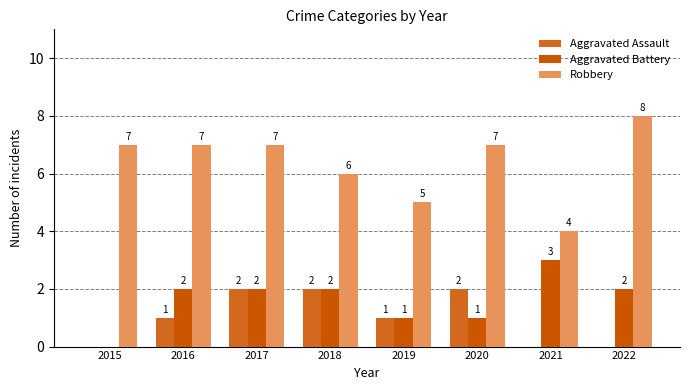

Which series has the largest range (max minus min)?

Robbery